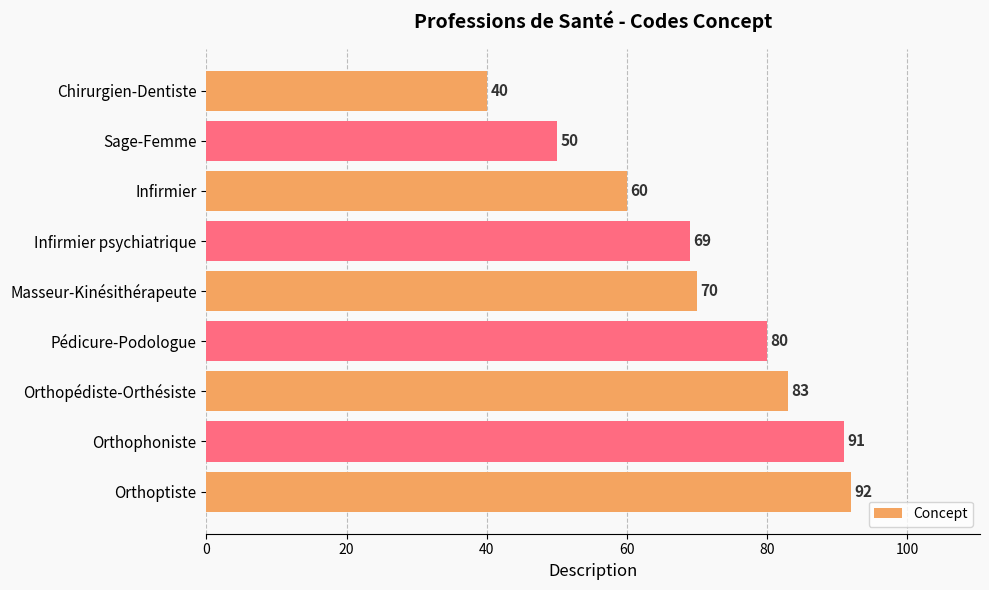

The value at Pédicure-Podologue is 80. True or false?

True